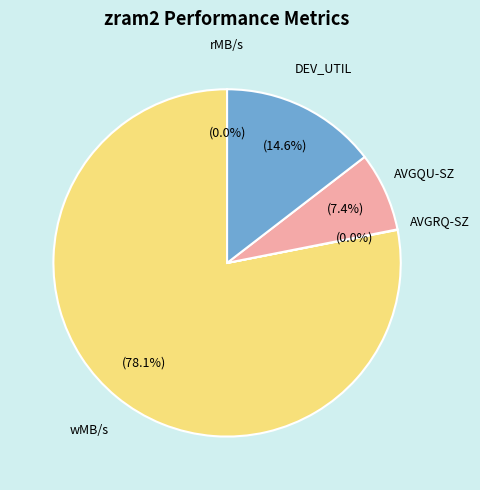

Which category has the biggest portion of the pie?

wMB/s